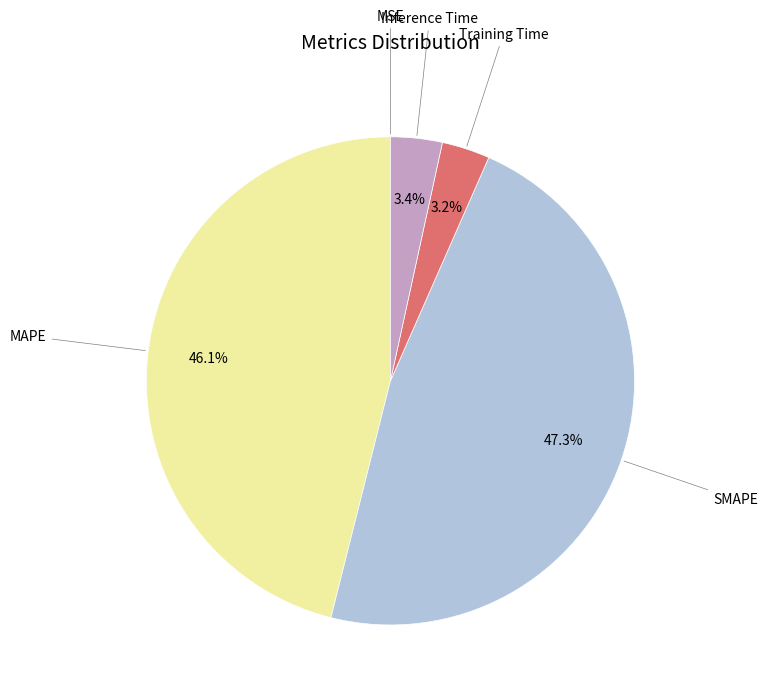

Does any single category account for the majority?

No